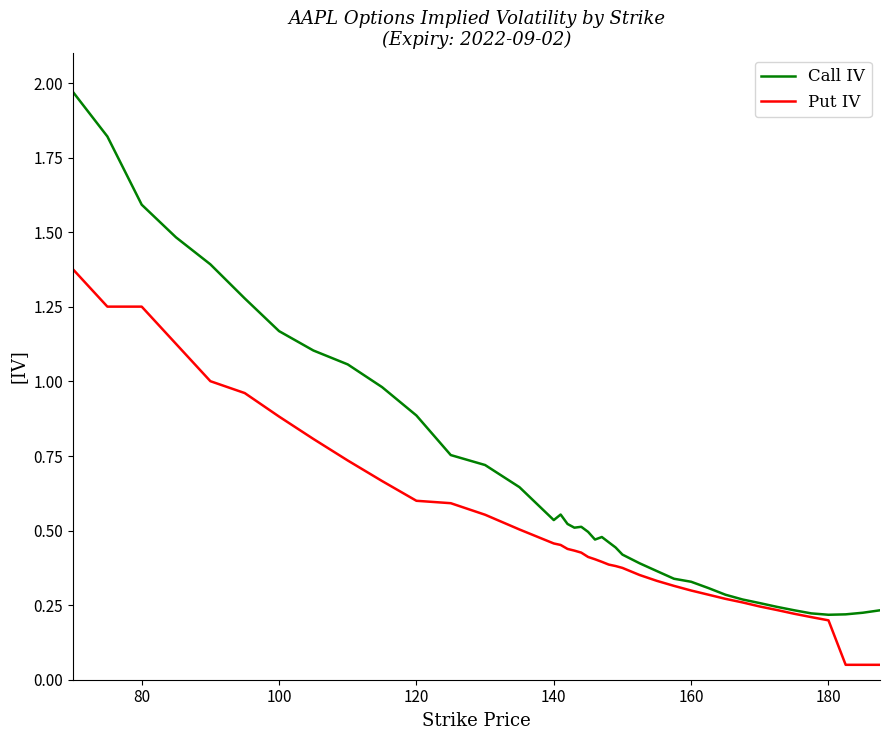

Which series has the largest total across all categories?

Call IV